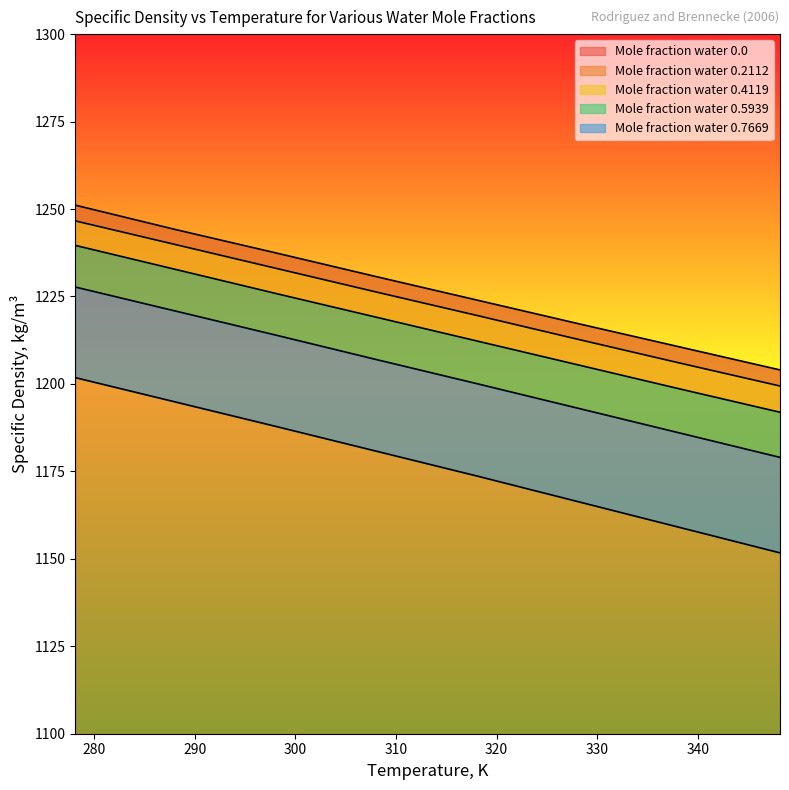

What is the minimum value for x=0.4119?

1191.9